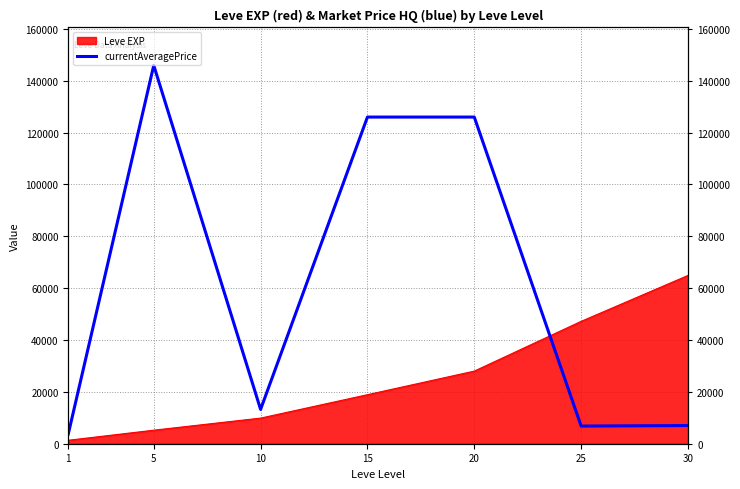

Does the chart have visible grid lines?

Yes